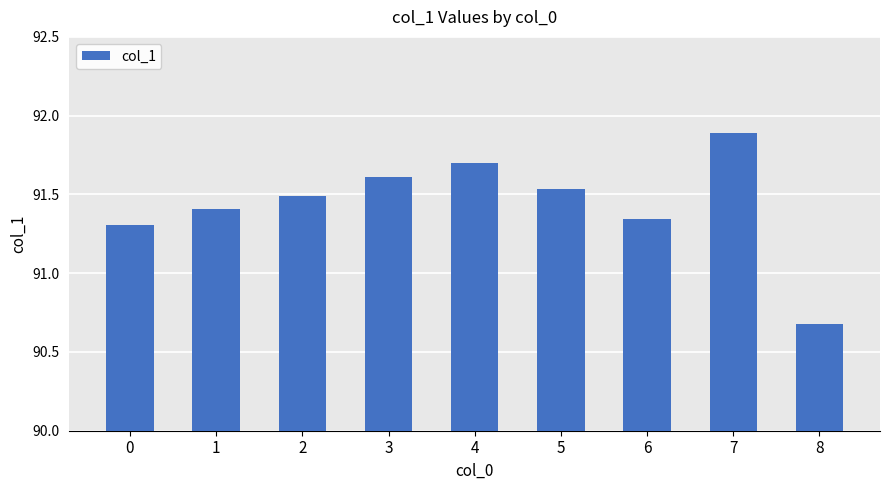

What is the difference between the maximum and minimum values?

1.2